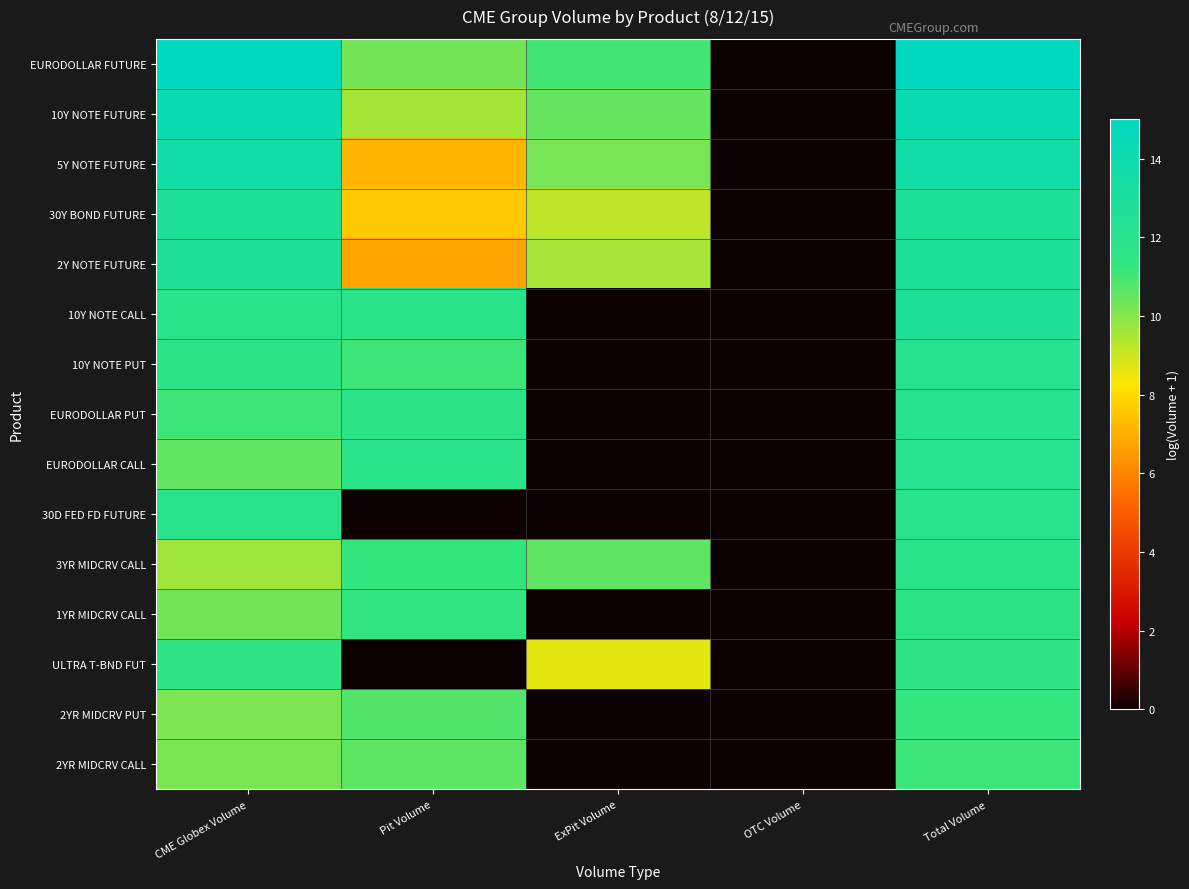

Which series changed the most between CME Globex Volume and Total Volume?

3YR MIDCRV CALL